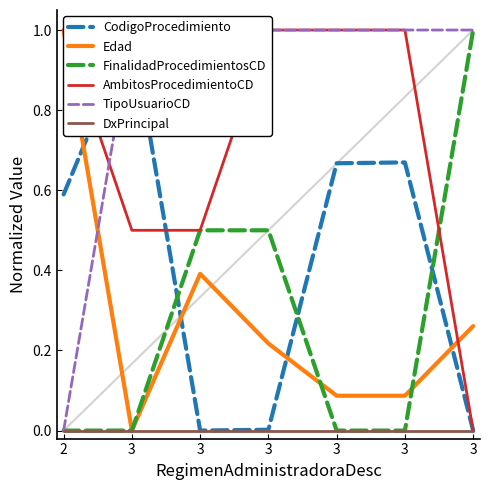

What is the average value of the FinalidadProcedimientosCD series?

0.3